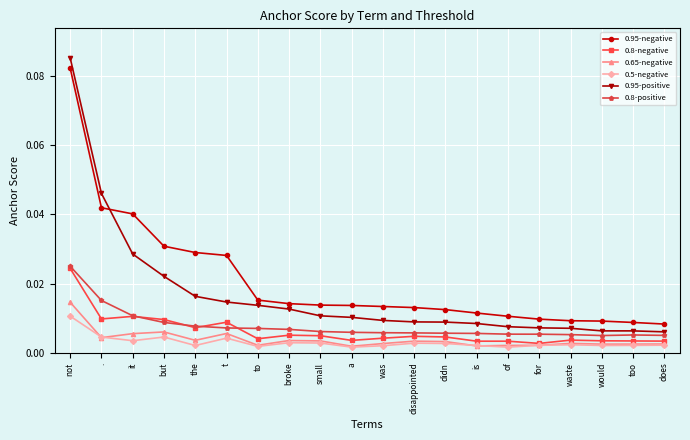

True or false: 0.5-negative has more than 1 points higher than both neighbors.

True